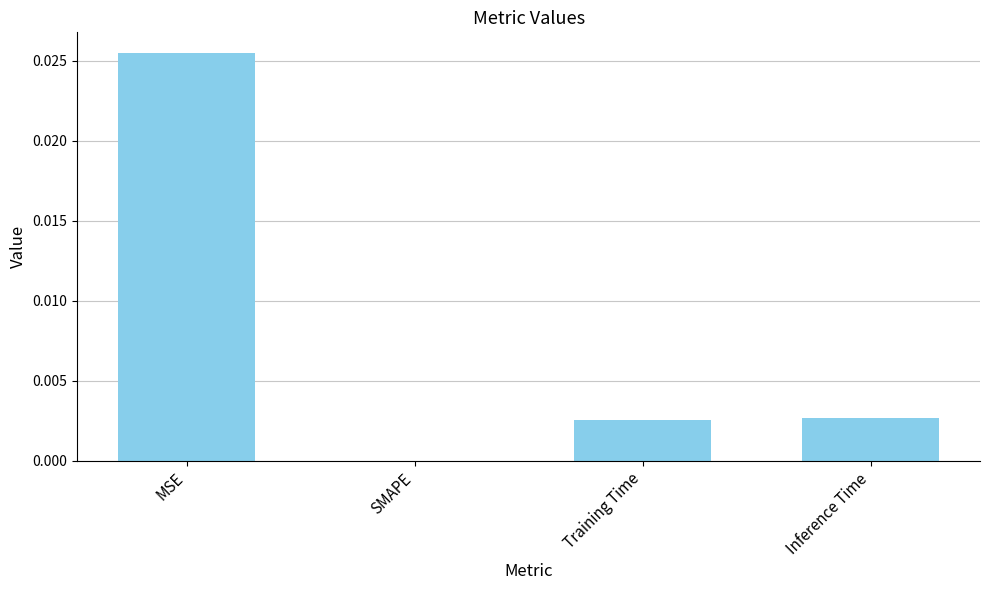

Count the values in the range 0 to 1.

4